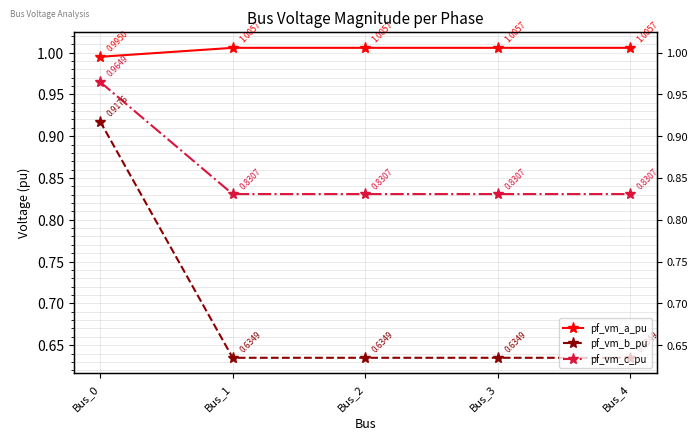

Between Bus_4 and Bus_2, which is larger?

Bus_2